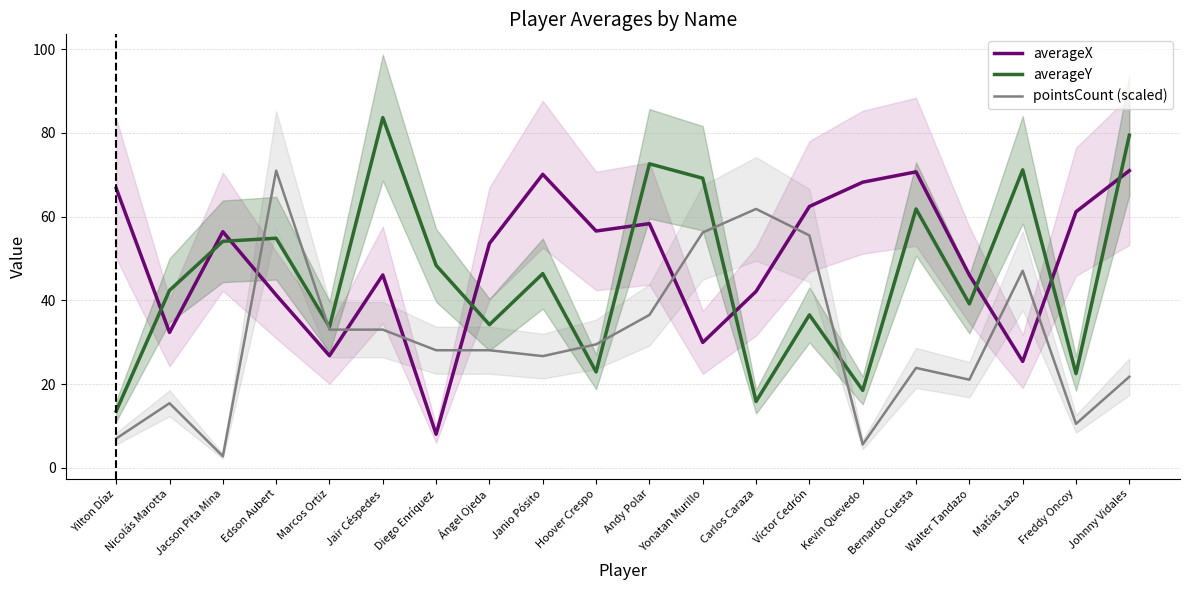

What is the spread (max minus min) of values at Andy Polar?

36.1